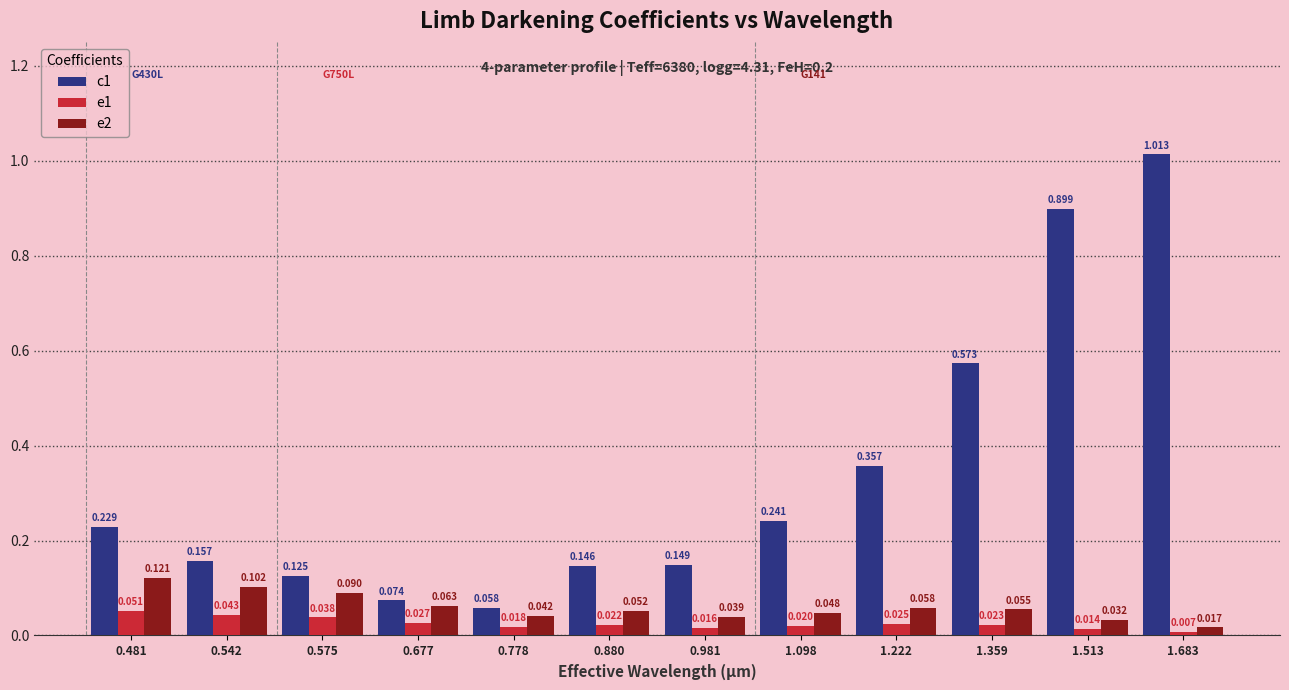

Where is e1 nearest to the value 0?

1.683